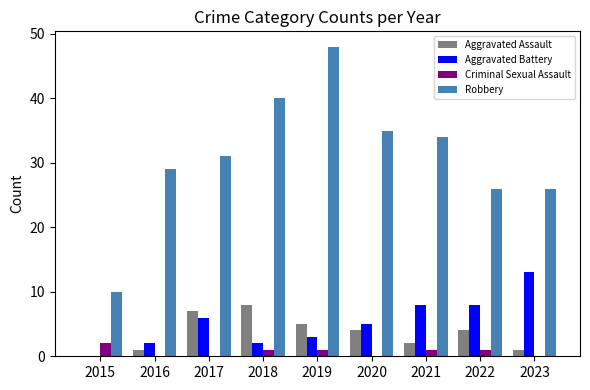

How many groups of bars are there?

9